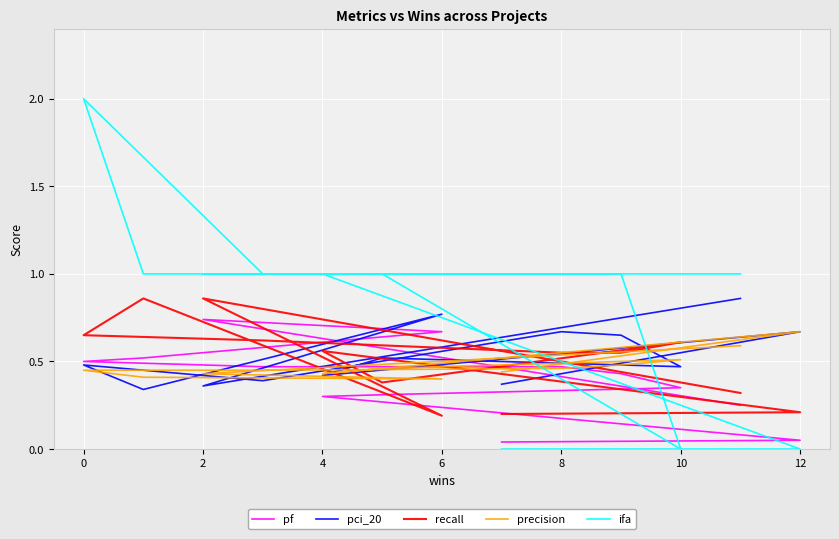

How many interior local valleys does the ifa series have?

1